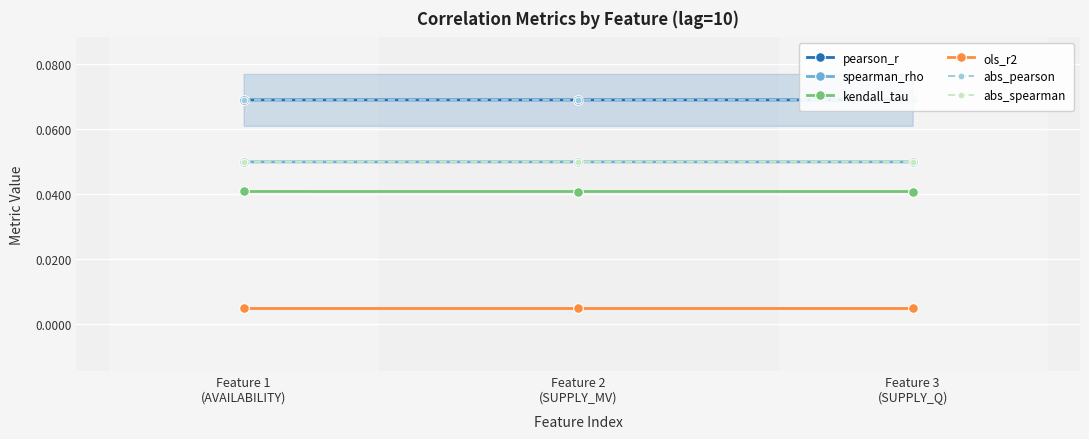

Reading left to right, transcribe all the data shown in this chart.

pearson_r: 0.1	0.1	0.1
spearman_rho: 0.0	0.0	0.0
kendall_tau: 0.0	0.0	0.0
ols_r2: 0.0	0.0	0.0
abs_pearson: 0.1	0.1	0.1
abs_spearman: 0.0	0.0	0.0